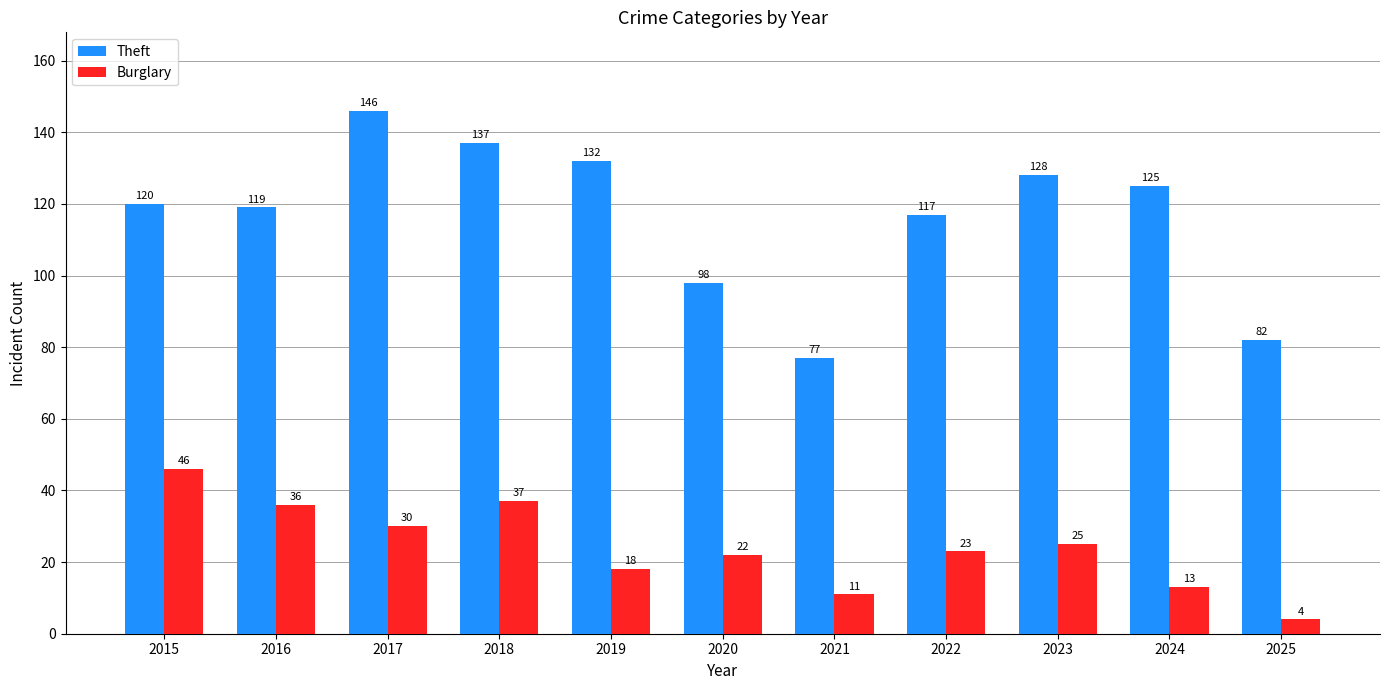

How many groups of bars are there?

11